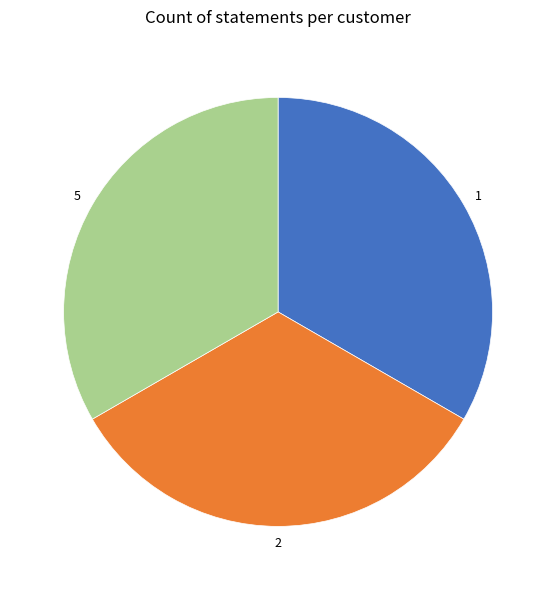

Is there a majority slice in this chart?

No